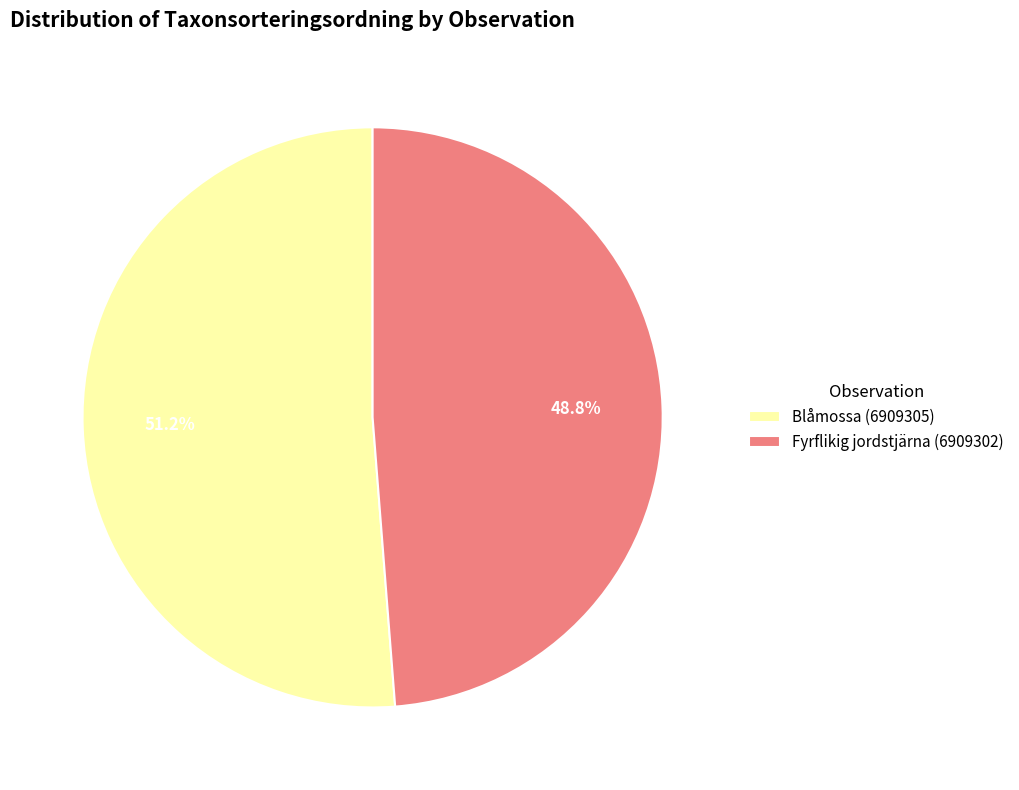

Is it true that Fyrflikig jordstjärna (6909302) is 49% of the pie?

True